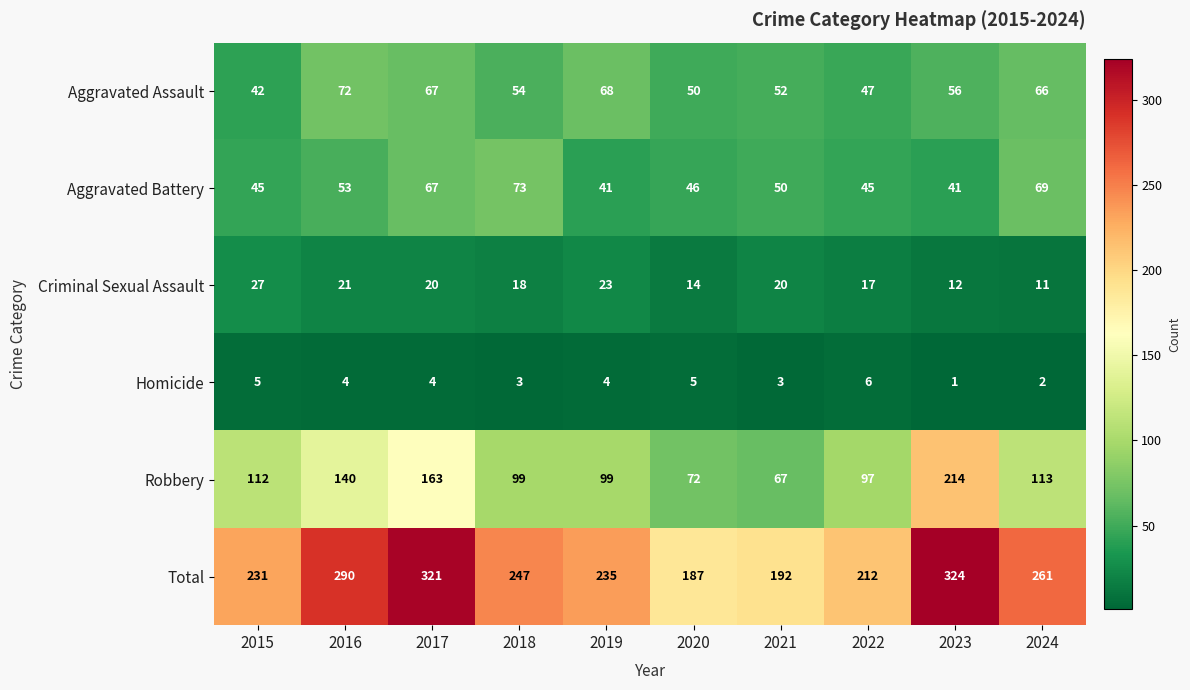

At which label does Criminal Sexual Assault first exceed 20?

2015